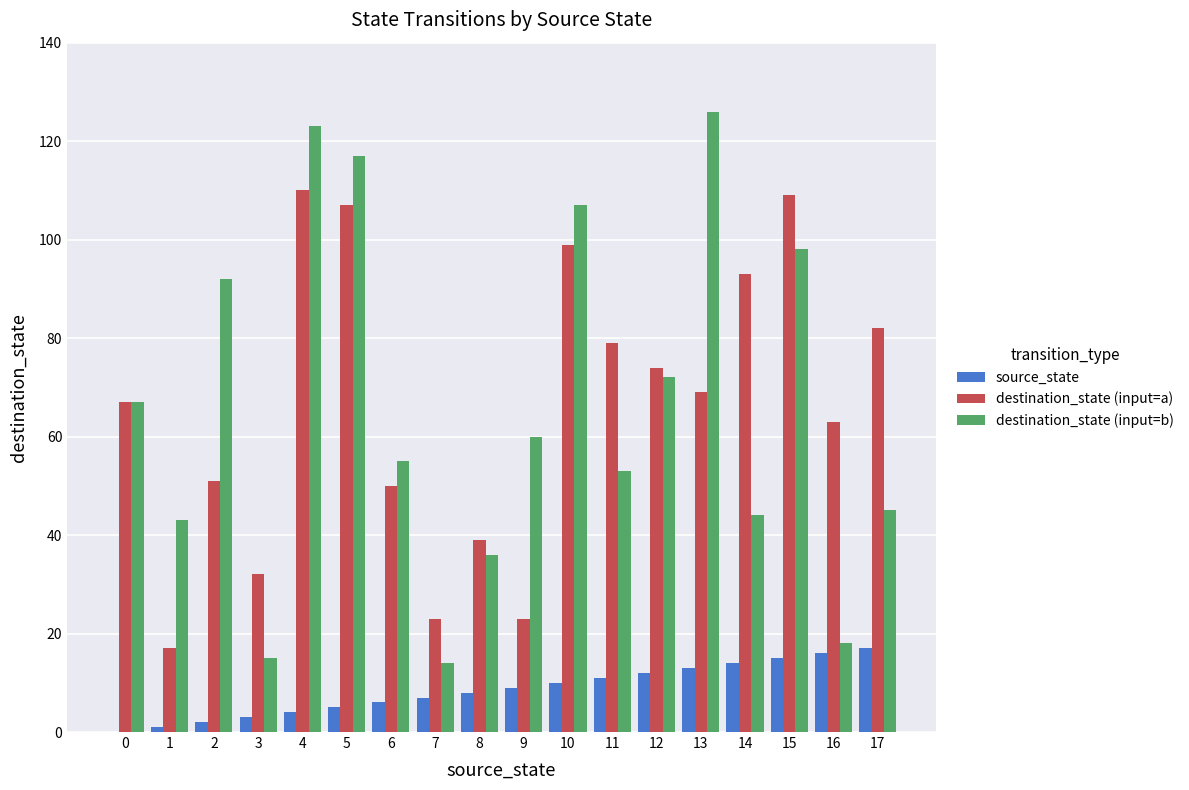

Reading right to left, extract all data points from this chart.

source_state: 17=17	16=16	15=15	14=14	13=13	12=12	11=11	10=10	9=9	8=8	7=7	6=6	5=5	4=4	3=3	2=2	1=1	0=0
destination_state (input=a): 17=82	16=63	15=109	14=93	13=69	12=74	11=79	10=99	9=23	8=39	7=23	6=50	5=107	4=110	3=32	2=51	1=17	0=67
destination_state (input=b): 17=45	16=18	15=98	14=44	13=126	12=72	11=53	10=107	9=60	8=36	7=14	6=55	5=117	4=123	3=15	2=92	1=43	0=67